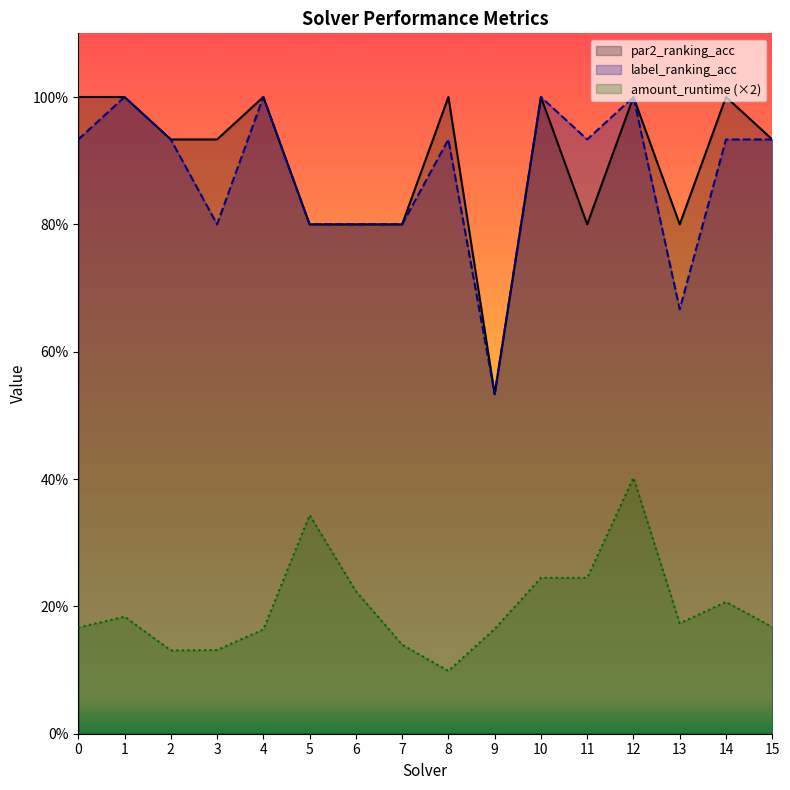

Is the value of amount_runtime at 2 greater than the value of label_ranking_acc at 7?

No